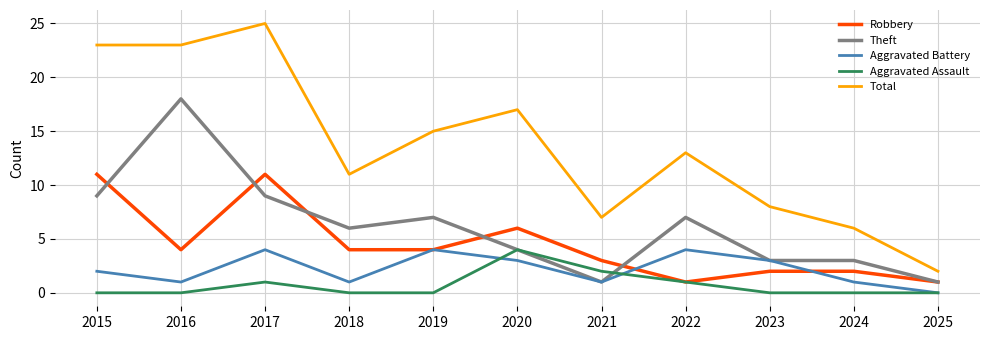

How many interior local peaks does the Total series have?

3